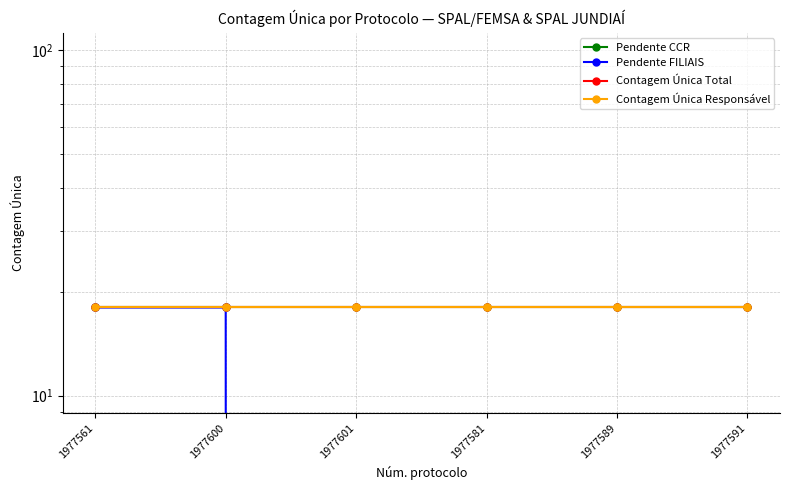

Where is Pendente FILIAIS nearest to the value 9?

1977561